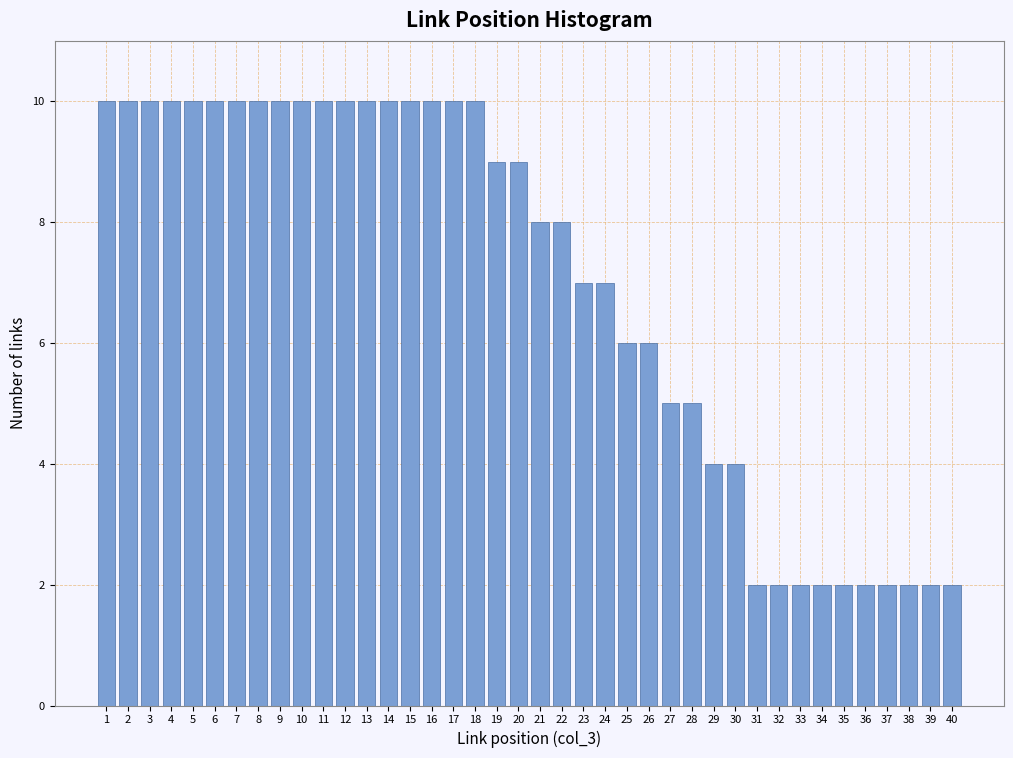

Is it true that the value at 31 is 0?

False